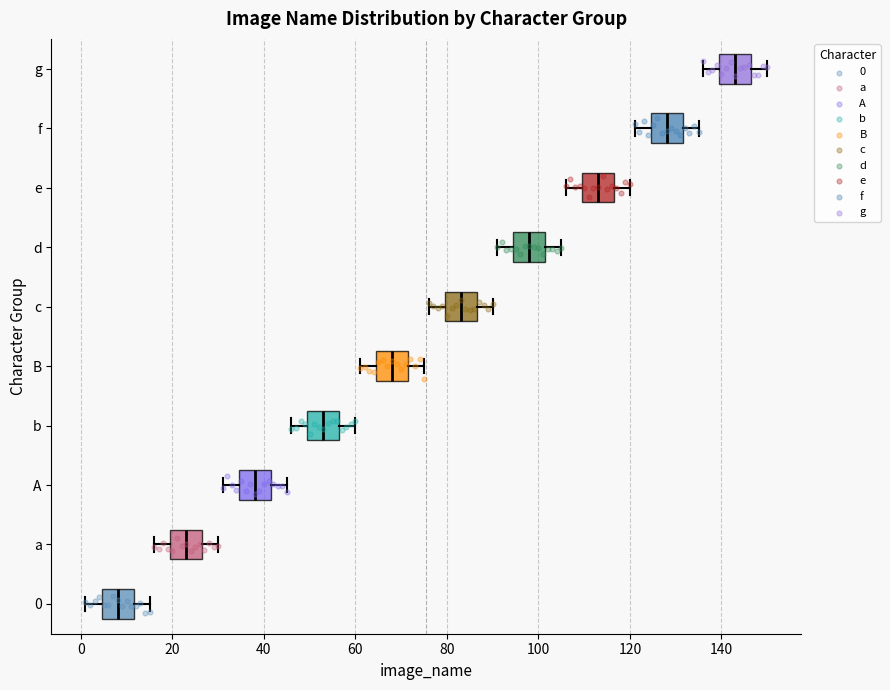

Reading bottom to top, transcribe this box plot: for each box, give where its median line is, the range the box spans, and where its two whiskers end, as read against the x-axis. The values are not printed on the chart, so give them approximately, as read against the axis.

0: median 8, box 4 to 12, whiskers 2 to 16
a: median 24, box 20 to 26, whiskers 16 to 30
A: median 38, box 34 to 42, whiskers 32 to 46
b: median 54, box 50 to 56, whiskers 46 to 60
B: median 68, box 64 to 72, whiskers 62 to 76
c: median 84, box 80 to 86, whiskers 76 to 90
d: median 98, box 94 to 102, whiskers 92 to 106
e: median 114, box 110 to 116, whiskers 106 to 120
f: median 128, box 124 to 132, whiskers 122 to 136
g: median 144, box 140 to 146, whiskers 136 to 150